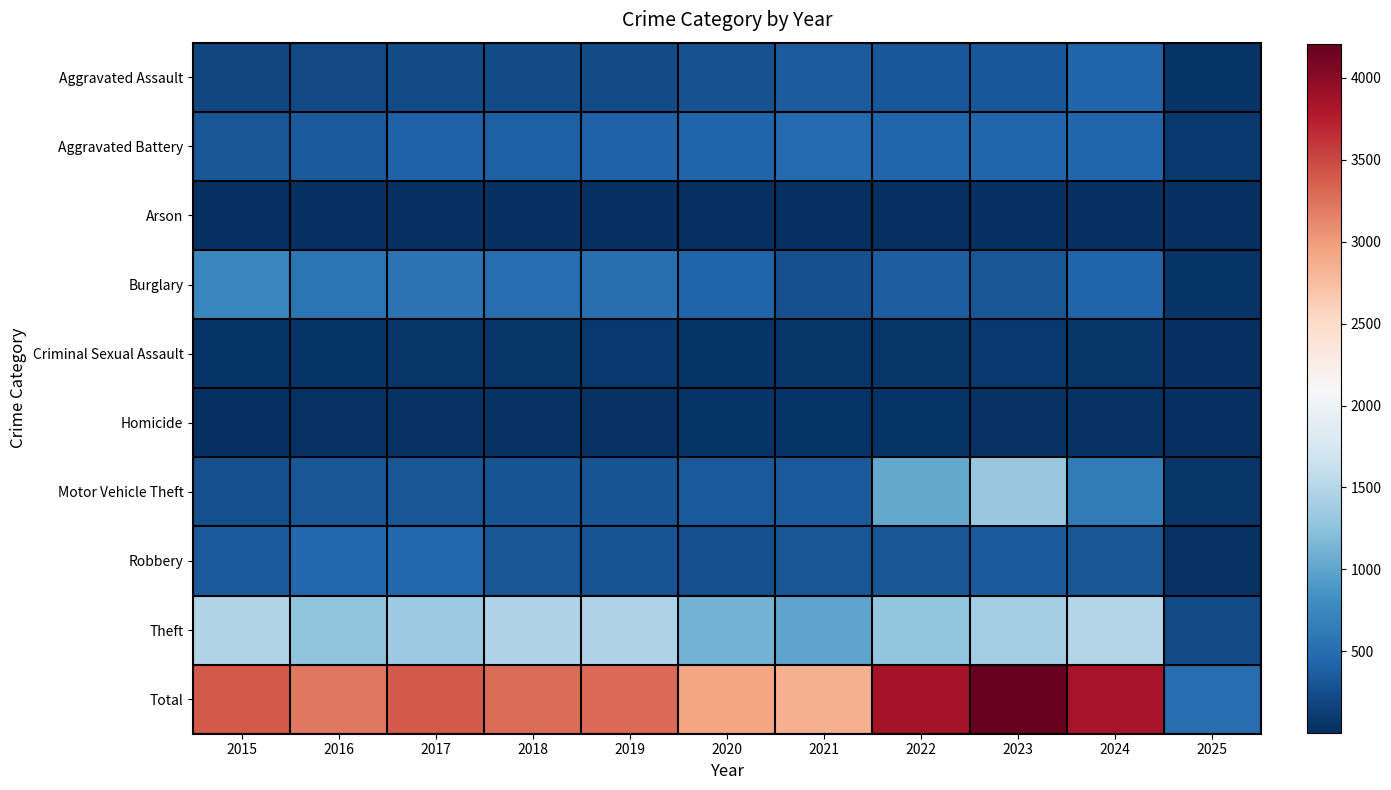

At which category is the sum across all series the highest?

2023